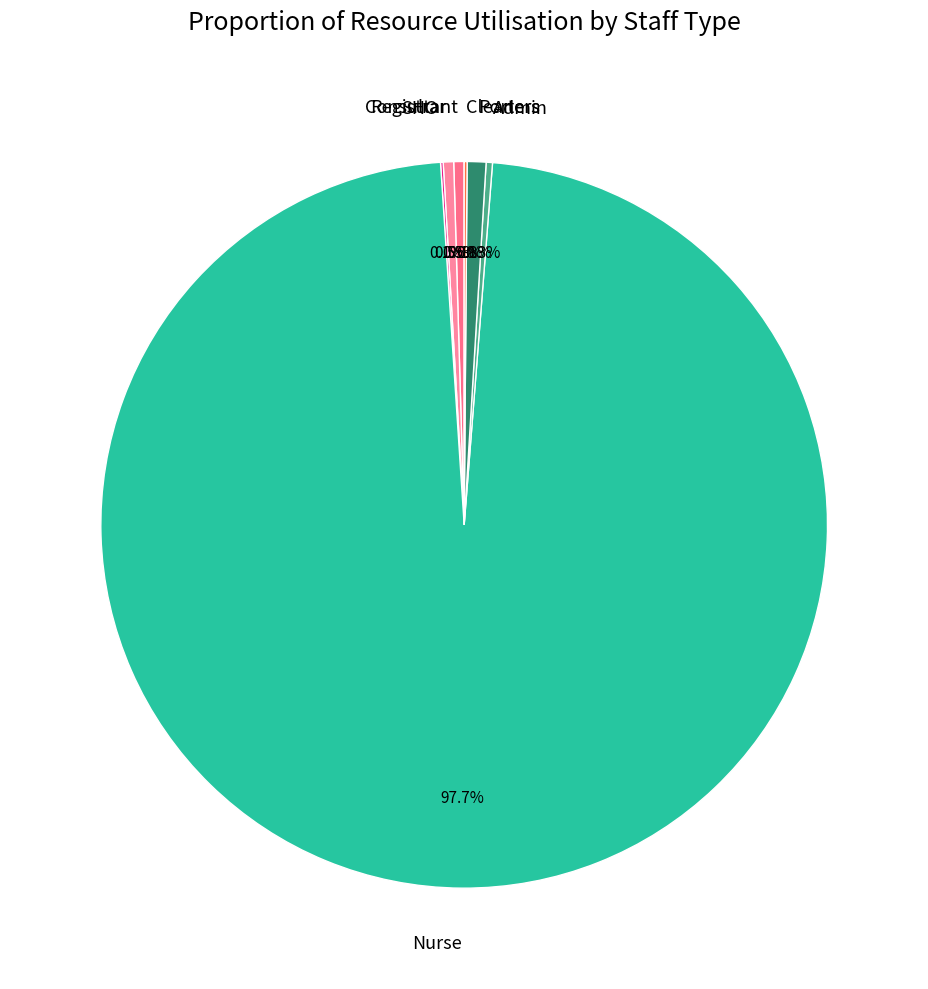

Which category has the biggest portion of the pie?

Nurse